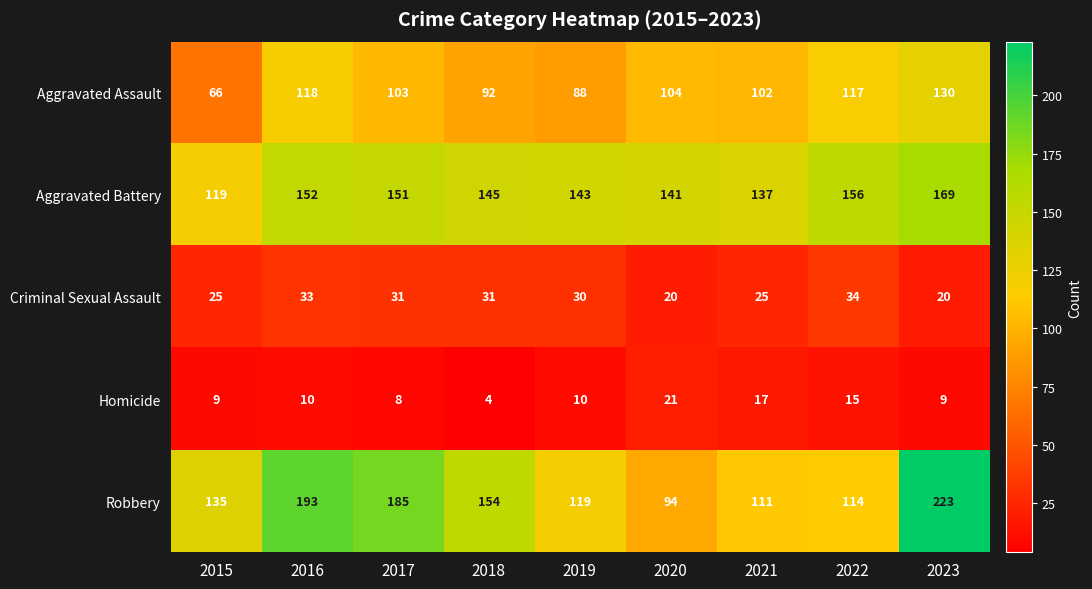

What is the sum of all Aggravated Assault values?

920